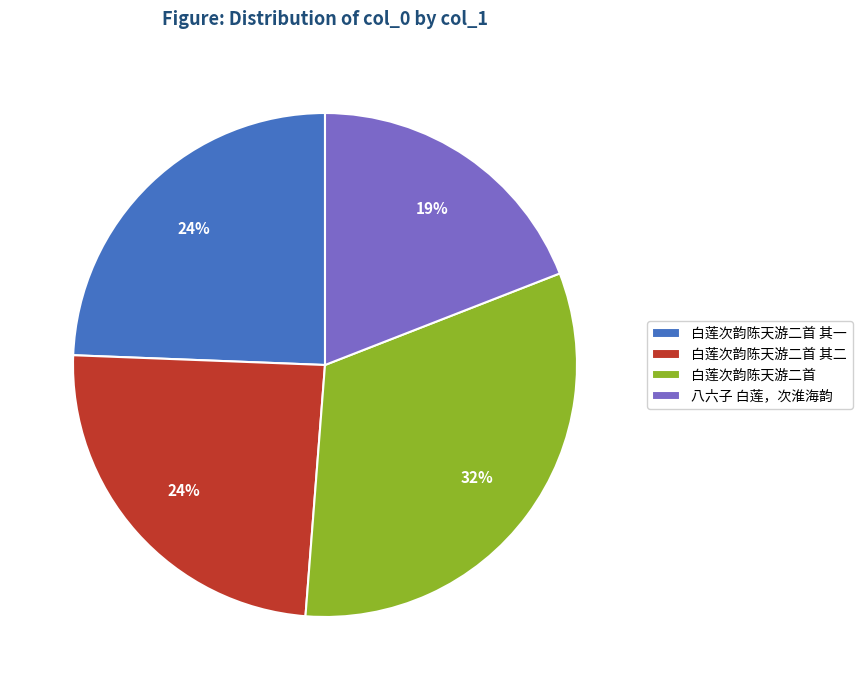

The 白莲次韵陈天游二首 slice represents 21% of the pie. True or false?

False